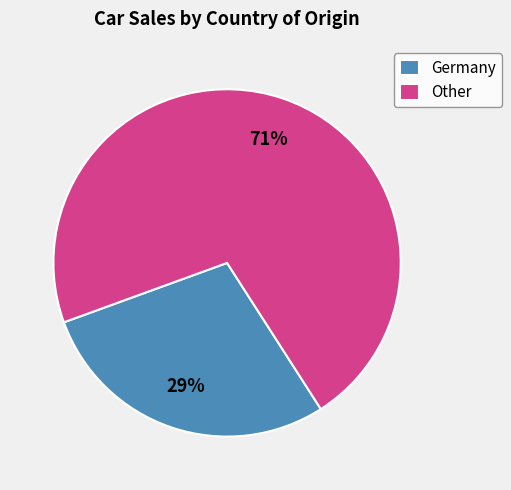

How many segments does this pie chart have?

2